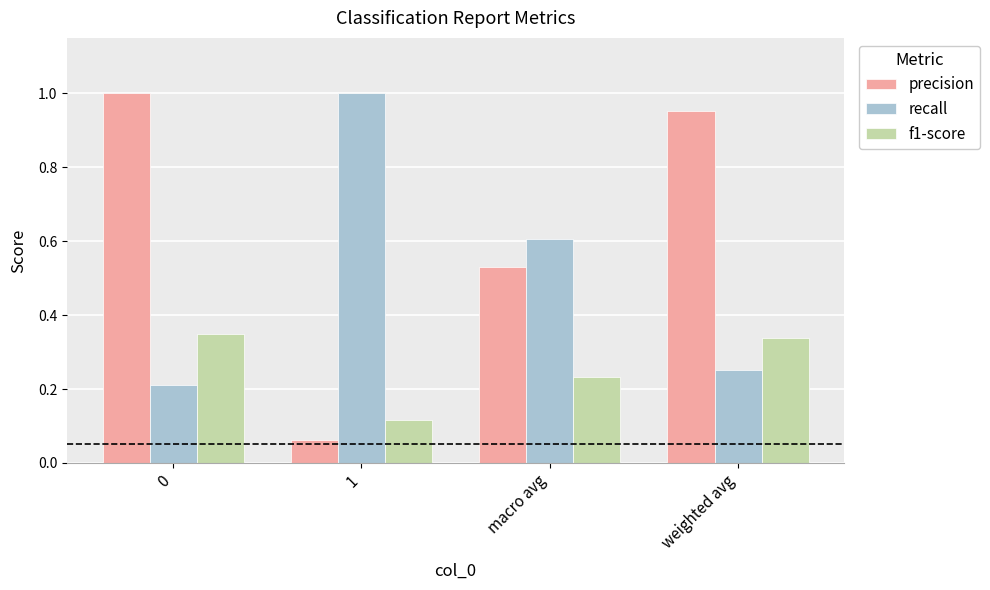

At how many categories does at least one series exceed 0?

4